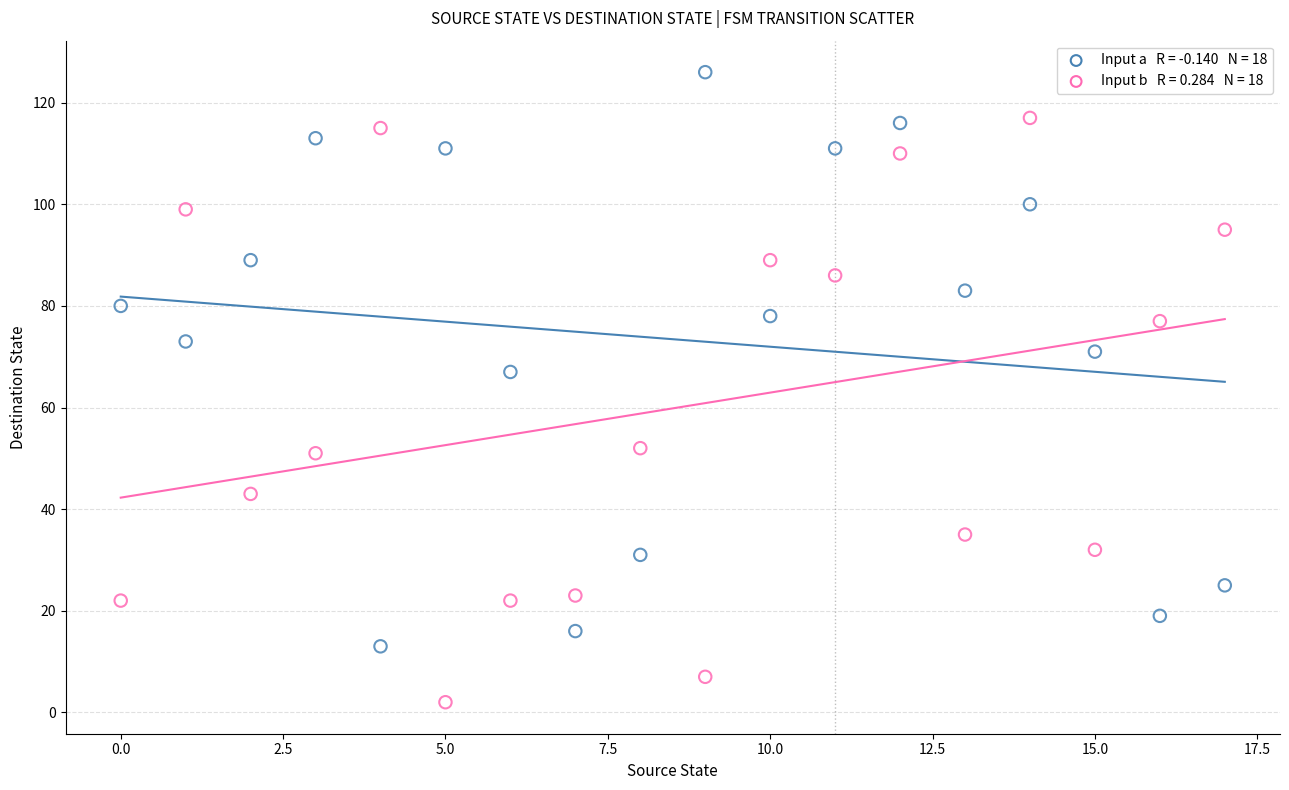

Across all data points, what is the range of Y values (max minus min)?

124